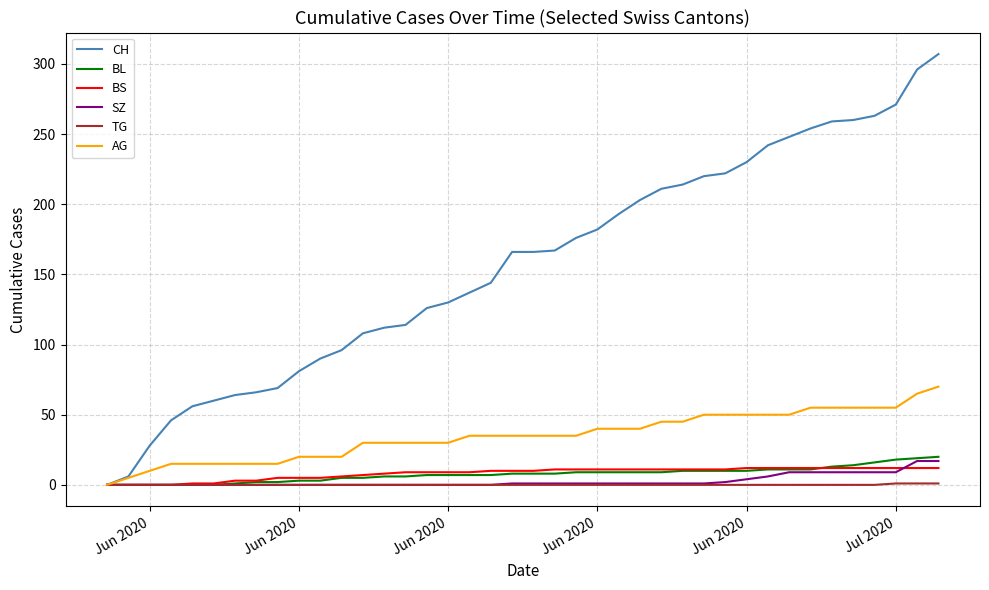

Which series has the largest range (max minus min)?

CH